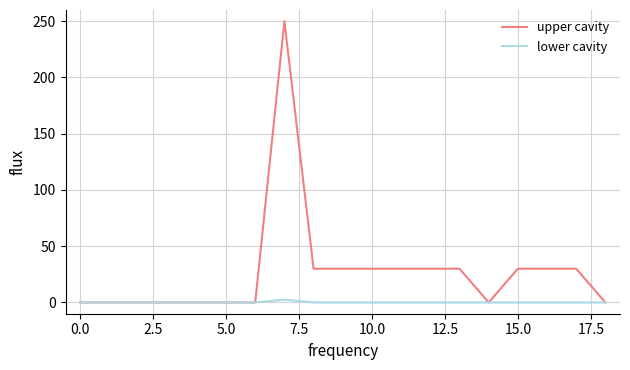

What is the highest value of the upper cavity series?

250.0